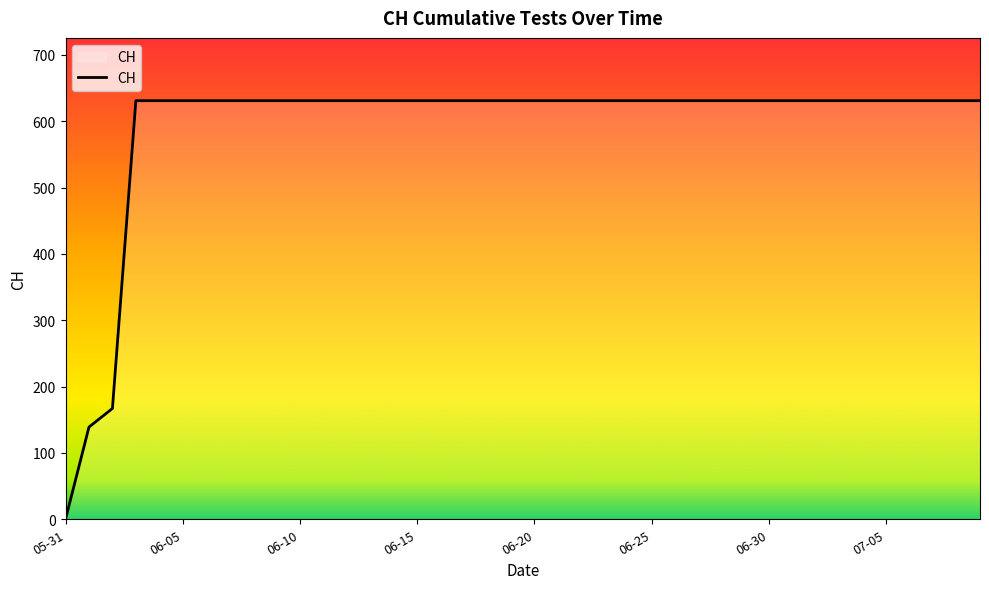

What is the greatest value displayed?

631